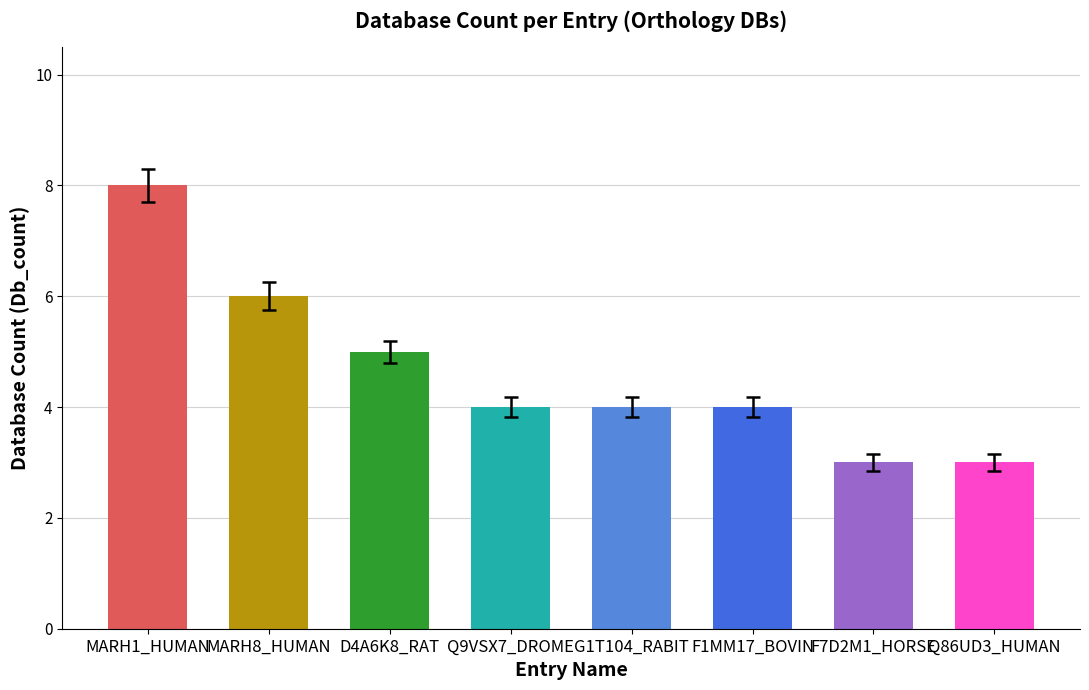

What is the minimum value shown in the chart?

3